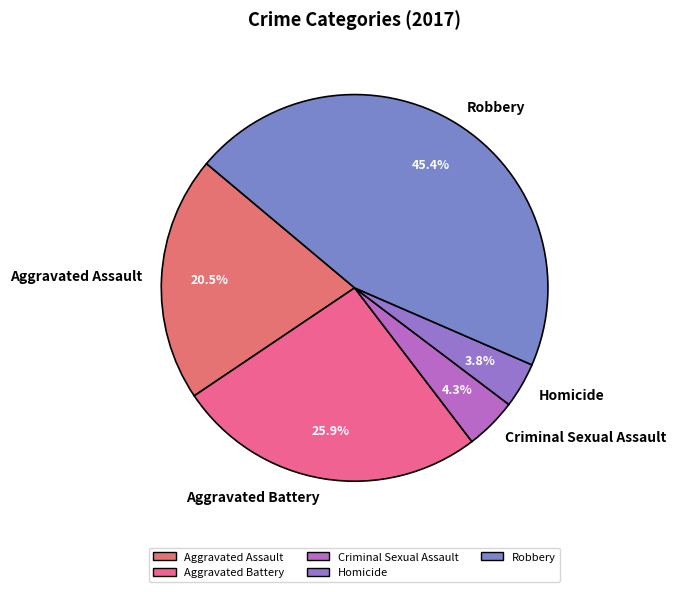

Count the number of slices in the pie.

5